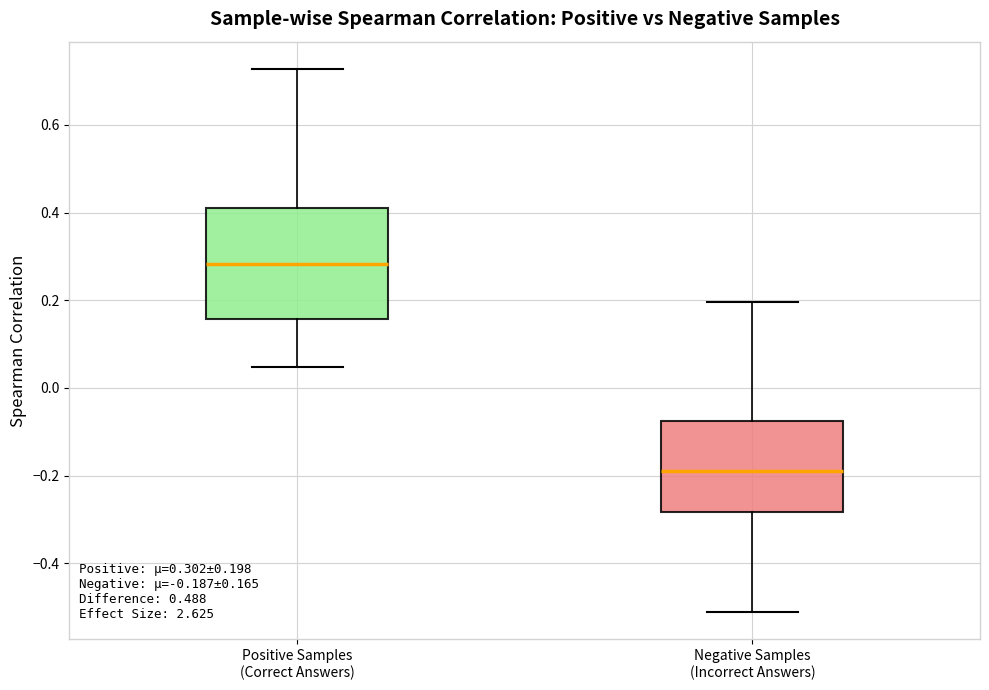

Which box has the lowest median line?

Negative Samples (Incorrect Answers)